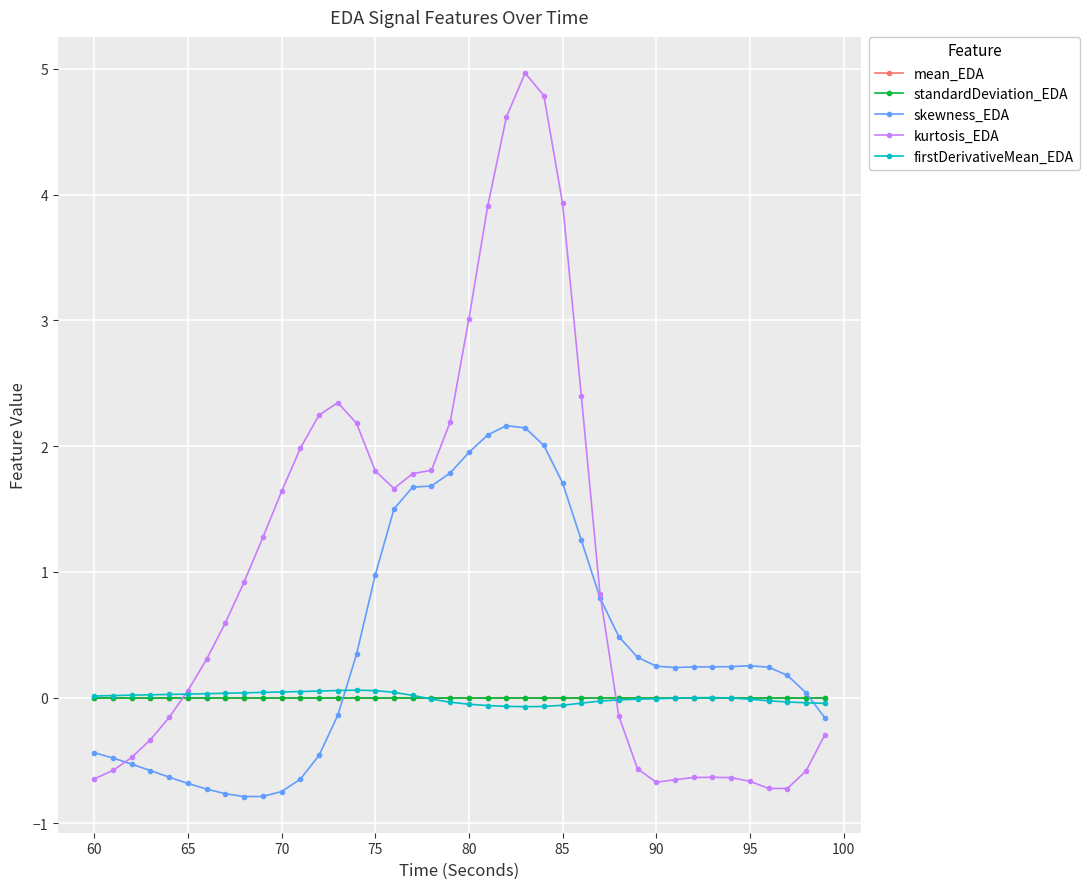

What are all the series names shown in the legend?

mean_EDA, standardDeviation_EDA, skewness_EDA, kurtosis_EDA, firstDerivativeMean_EDA